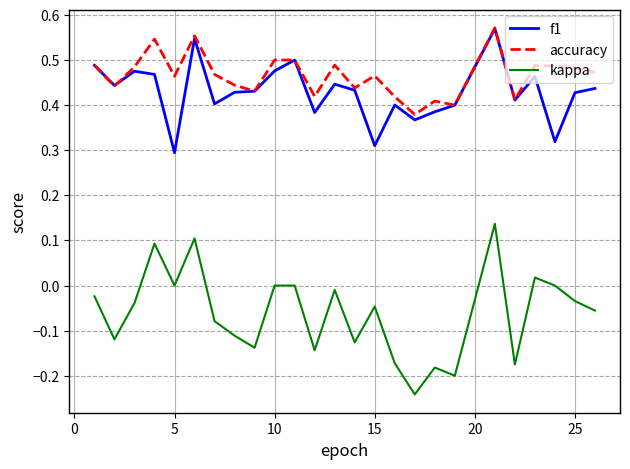

True or false: f1 and kappa cross at least once.

False